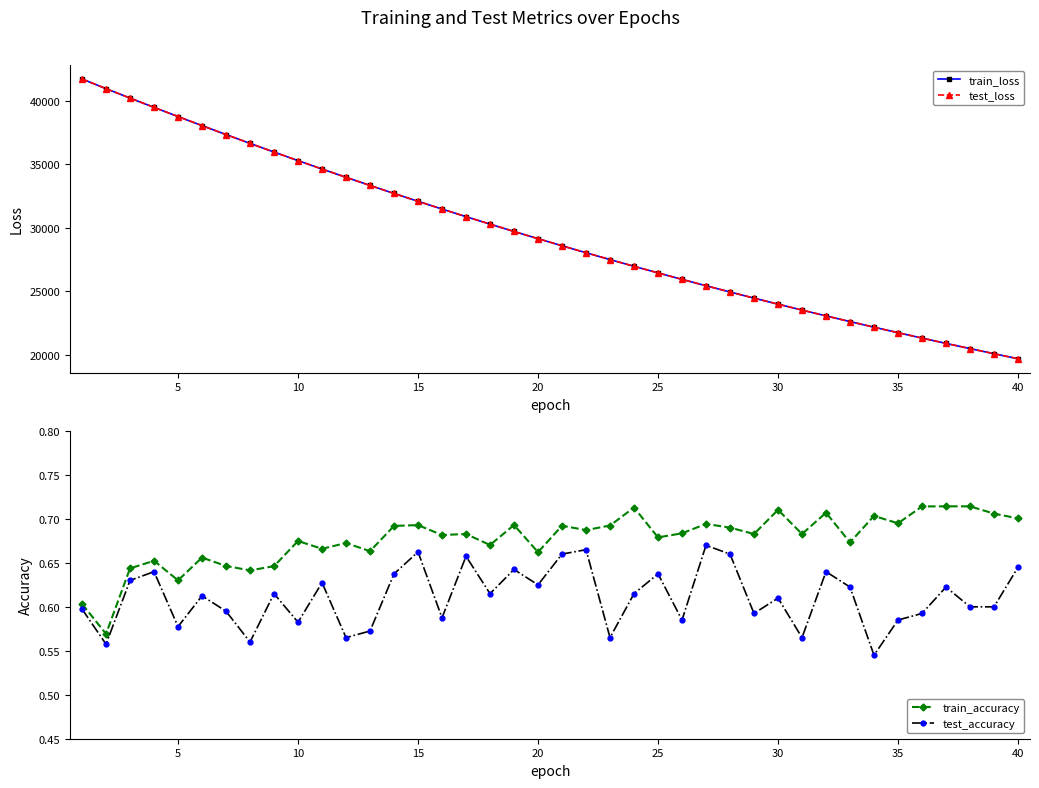

Which series has the largest range (max minus min)?

train_loss